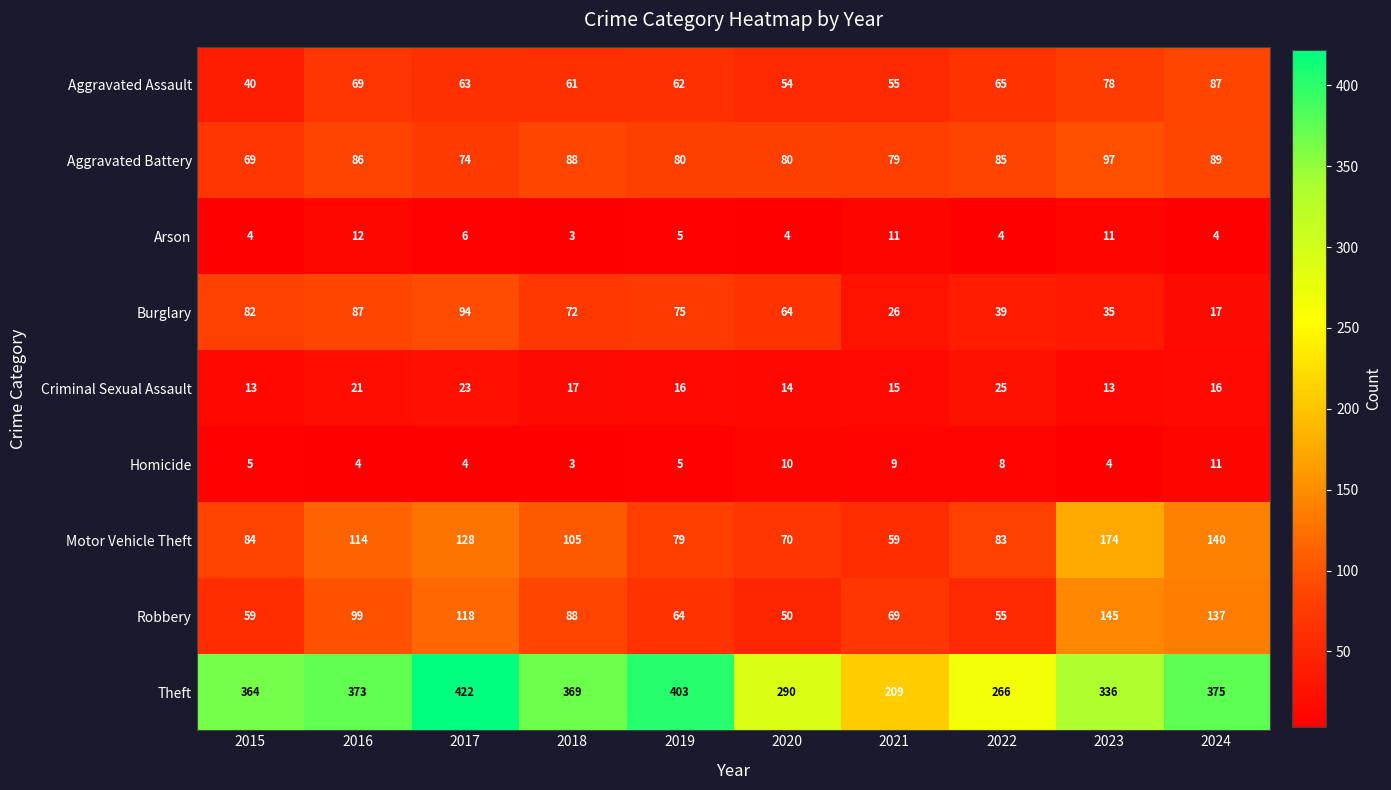

Which series has the largest range (max minus min)?

Theft